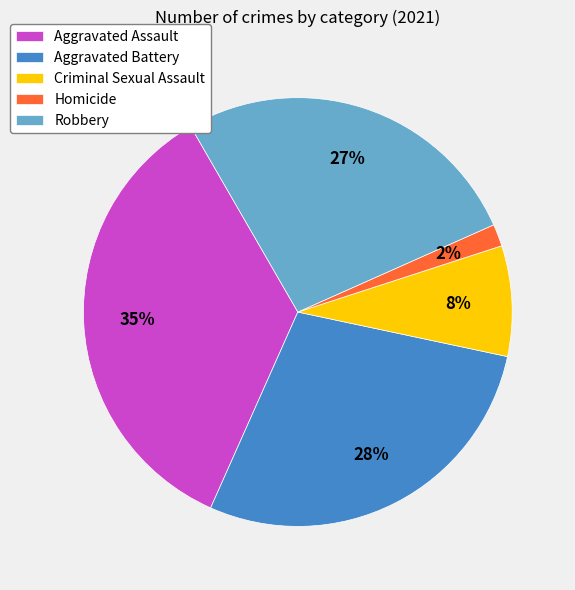

Which category has the biggest portion of the pie?

Aggravated Assault